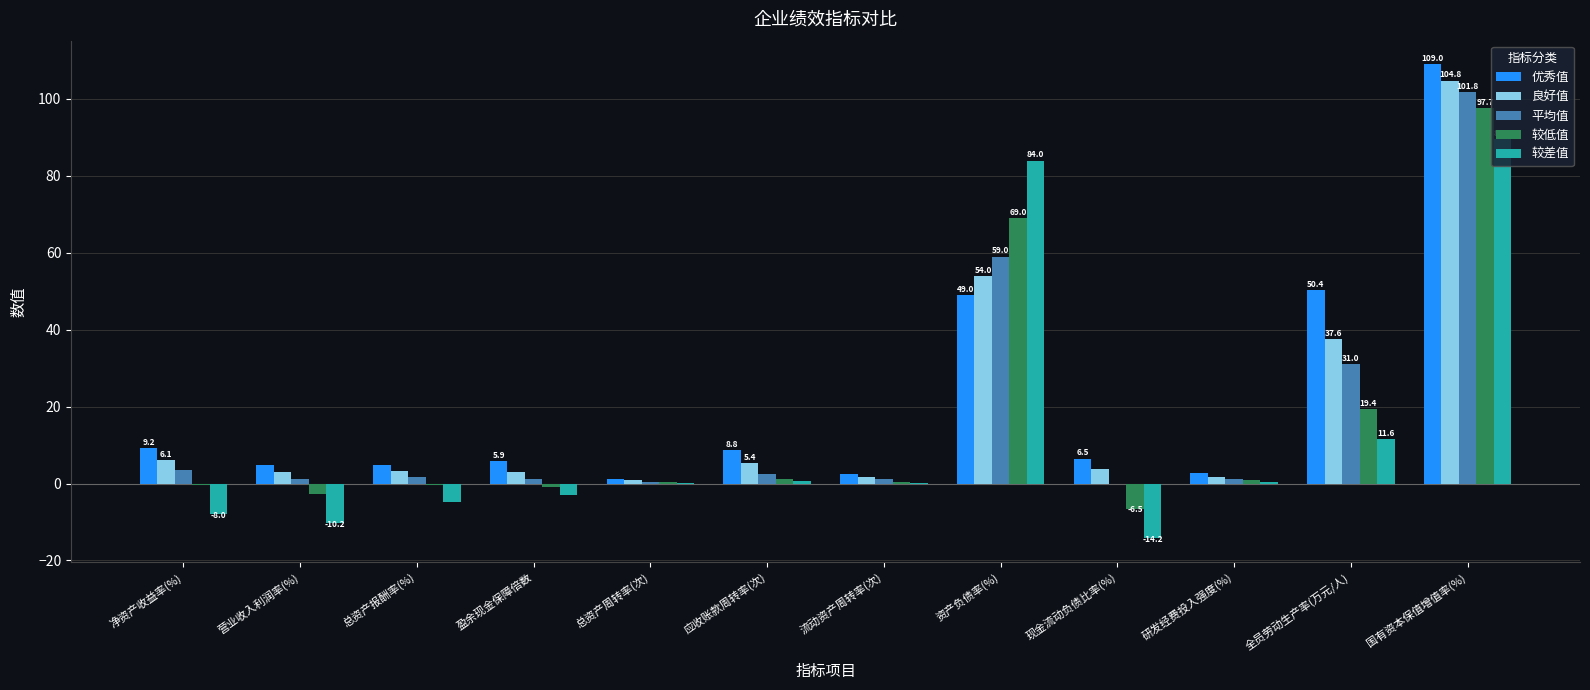

What is the maximum value shown in the chart?

109.0